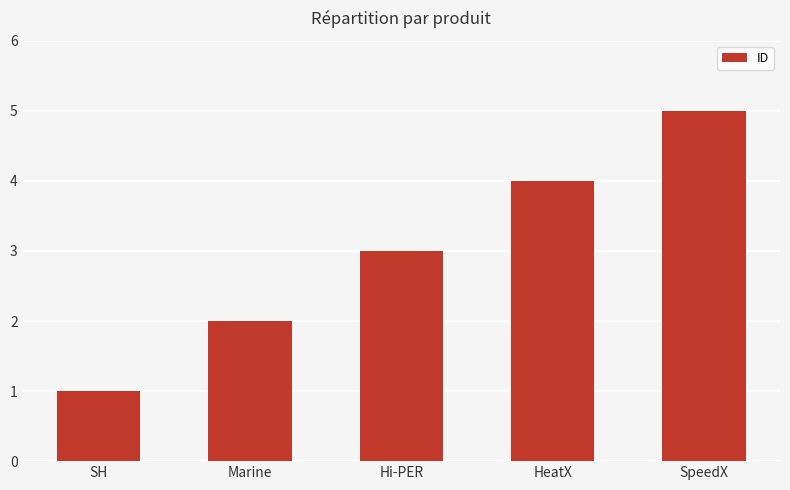

Reading left to right, transcribe all the data shown in this chart.

1	2	3	4	5